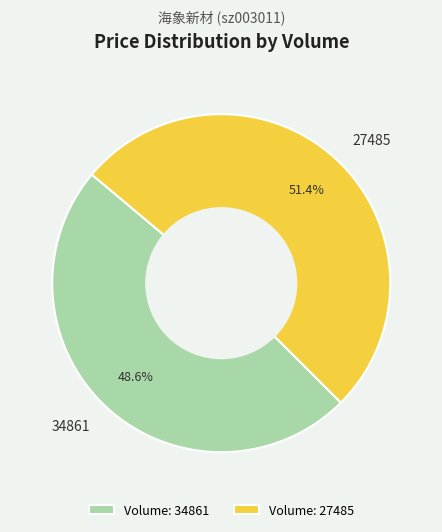

Count the number of slices in the pie.

2